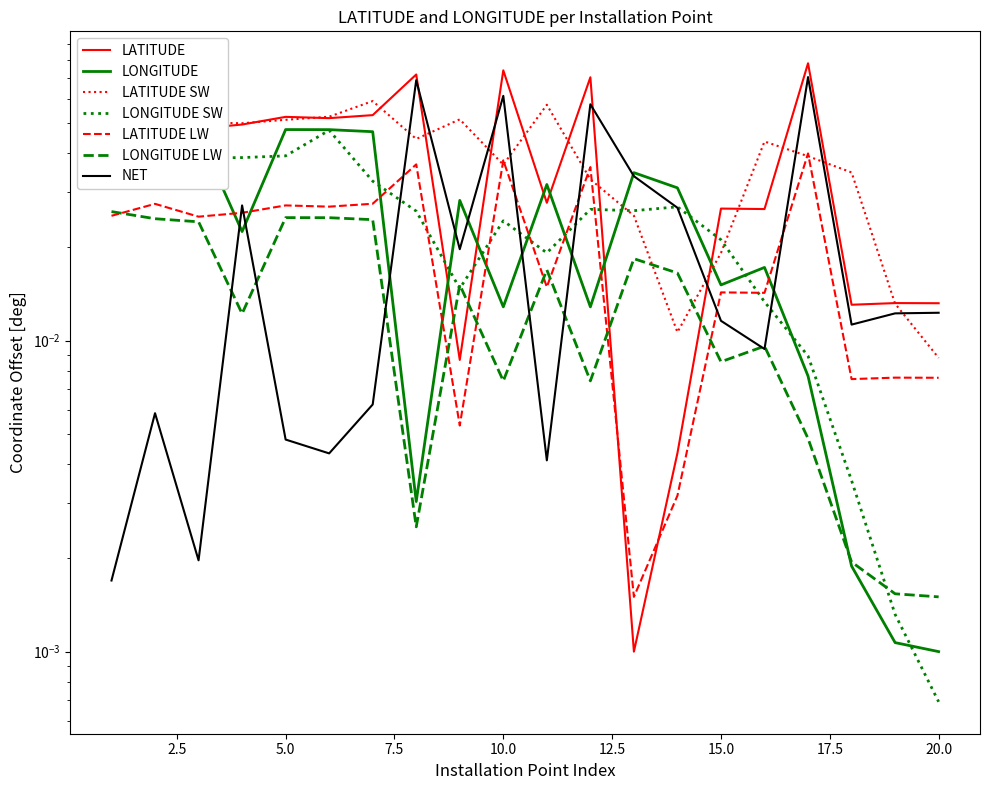

The value of LONGITUDE at 12 is 0.0. True or false?

True